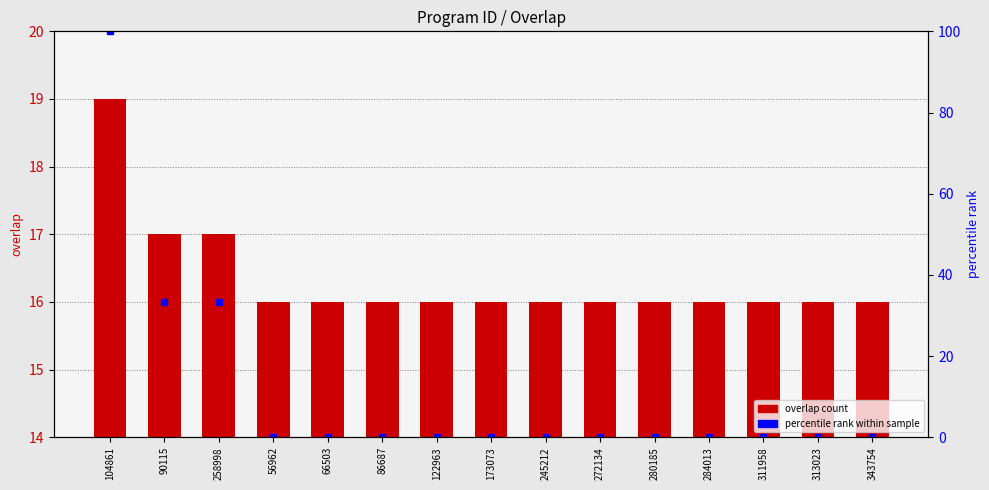

At which label is overlap count closest to 17?

90115